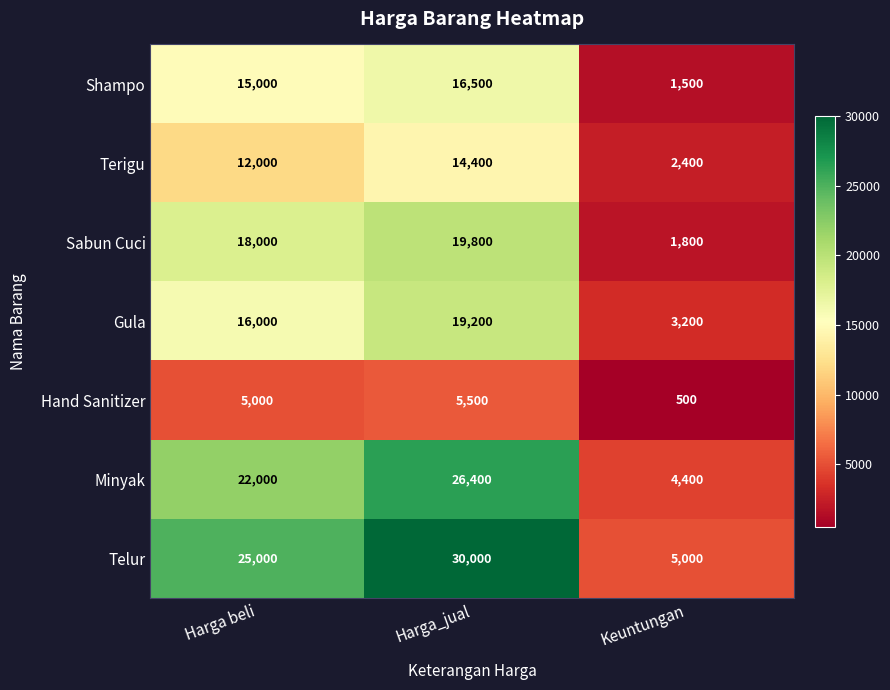

Count the Minyak values in the range 4400 to 26400.

3